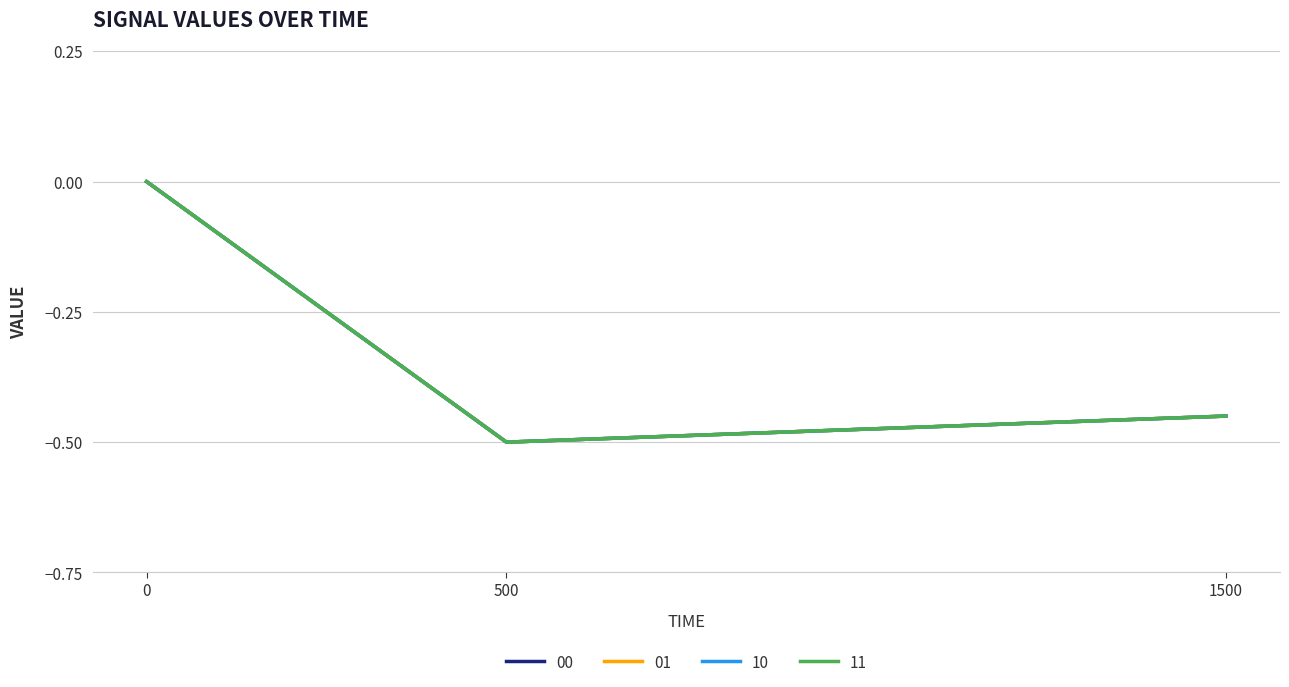

Is this an area chart (filled region under the line)?

No